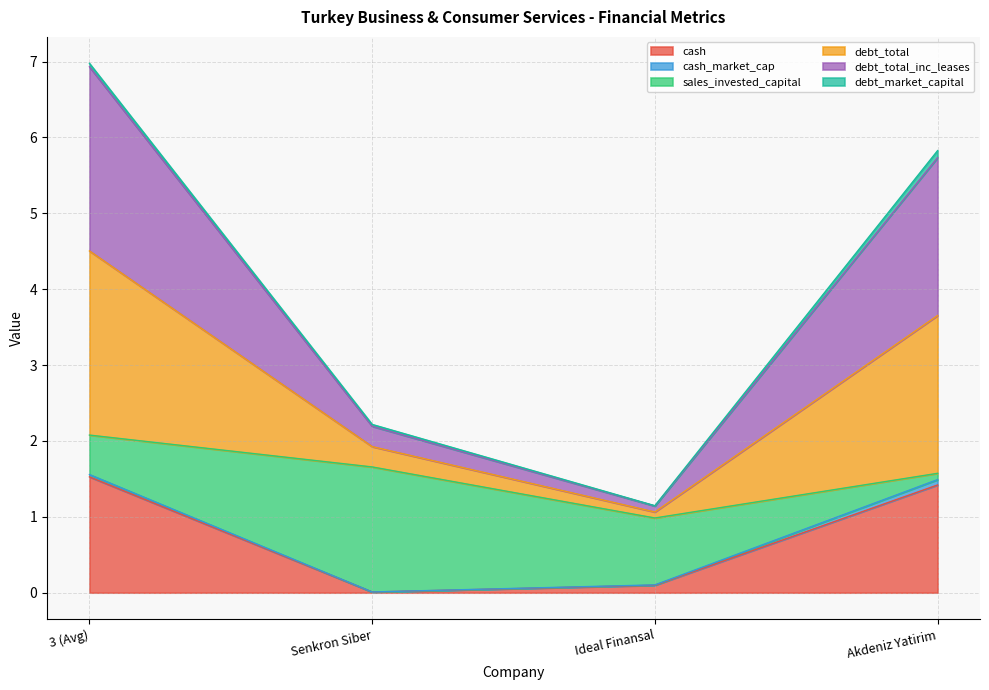

At which category is the sum across all series the highest?

3 (Avg)